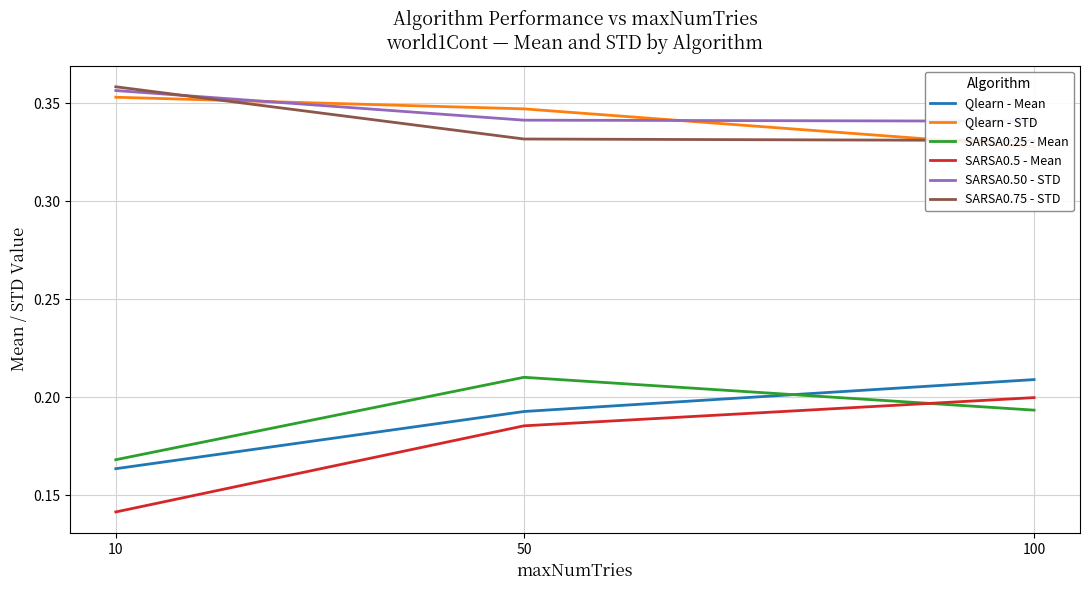

Is this an area chart (filled region under the line)?

No